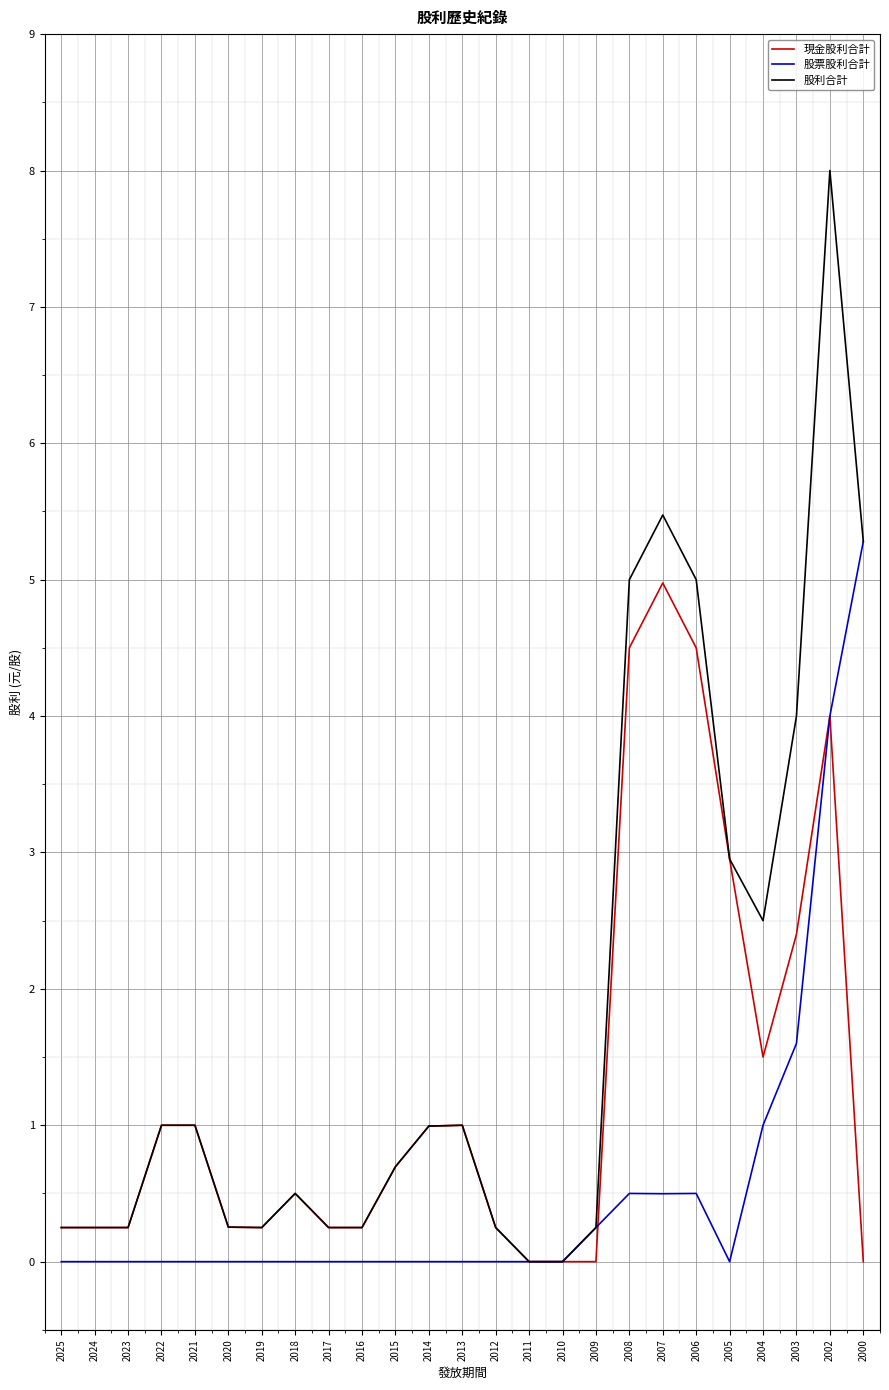

What is the maximum value for 現金股利合計?

5.0